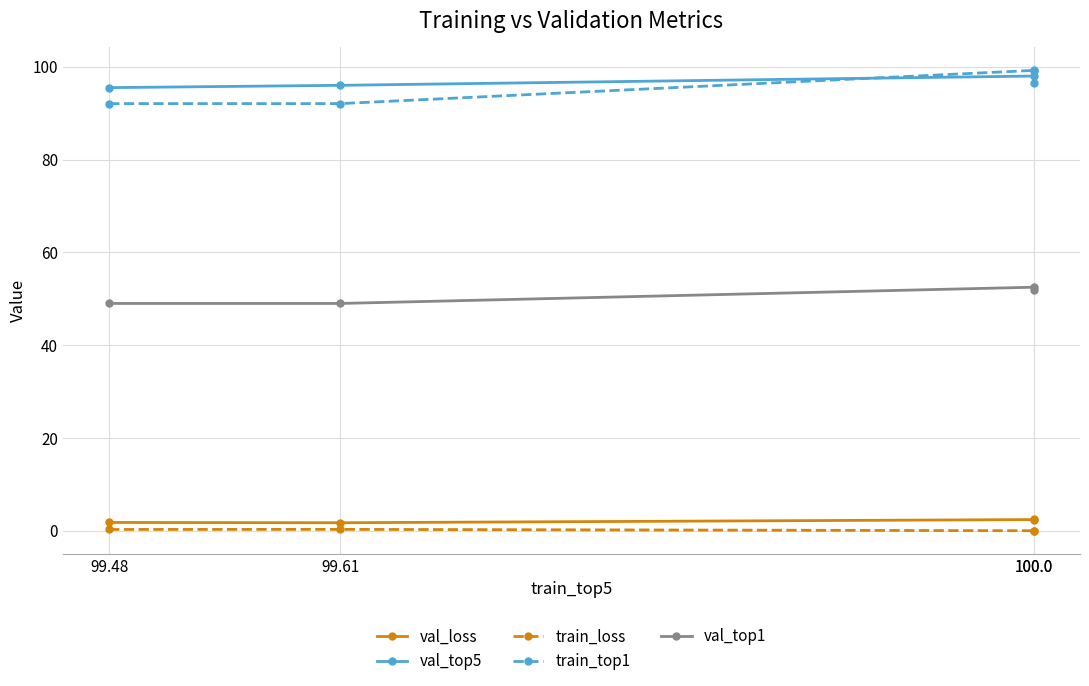

List the labels in order of train_top1 value, largest first.

100.0, 100.0, 99.48, 99.61